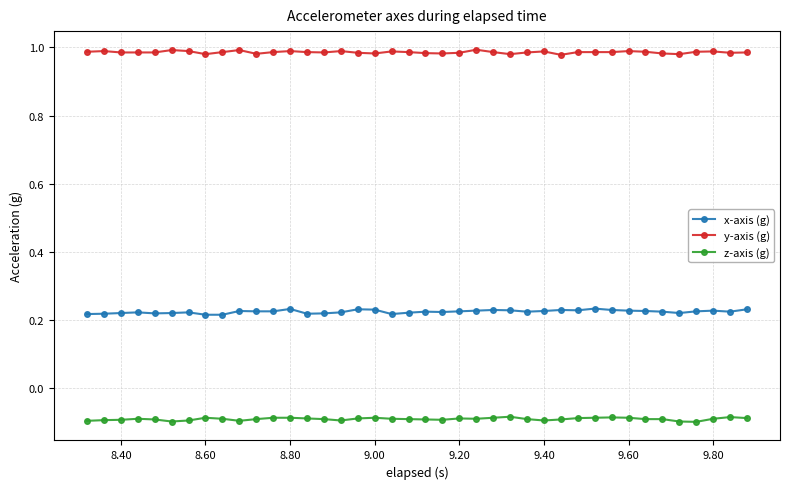

Which series has the largest total across all categories?

y-axis (g)